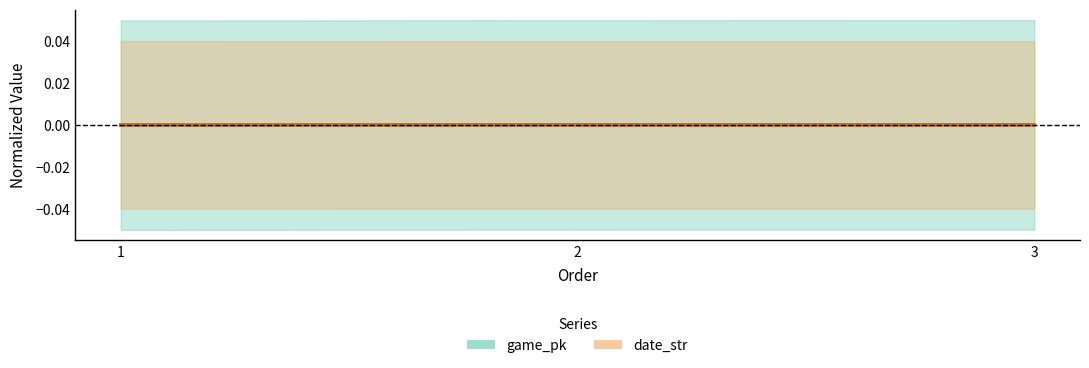

The value of date_str at 3 is -0.0. True or false?

False